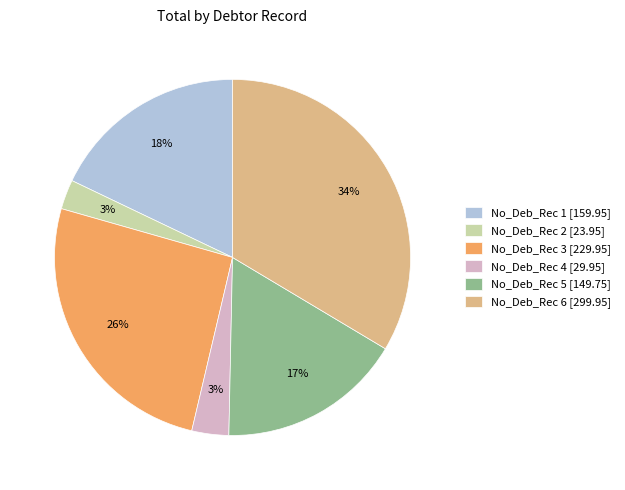

To the nearest percent, what percentage of the pie is No_Deb_Rec 6 [299.95]?

34%